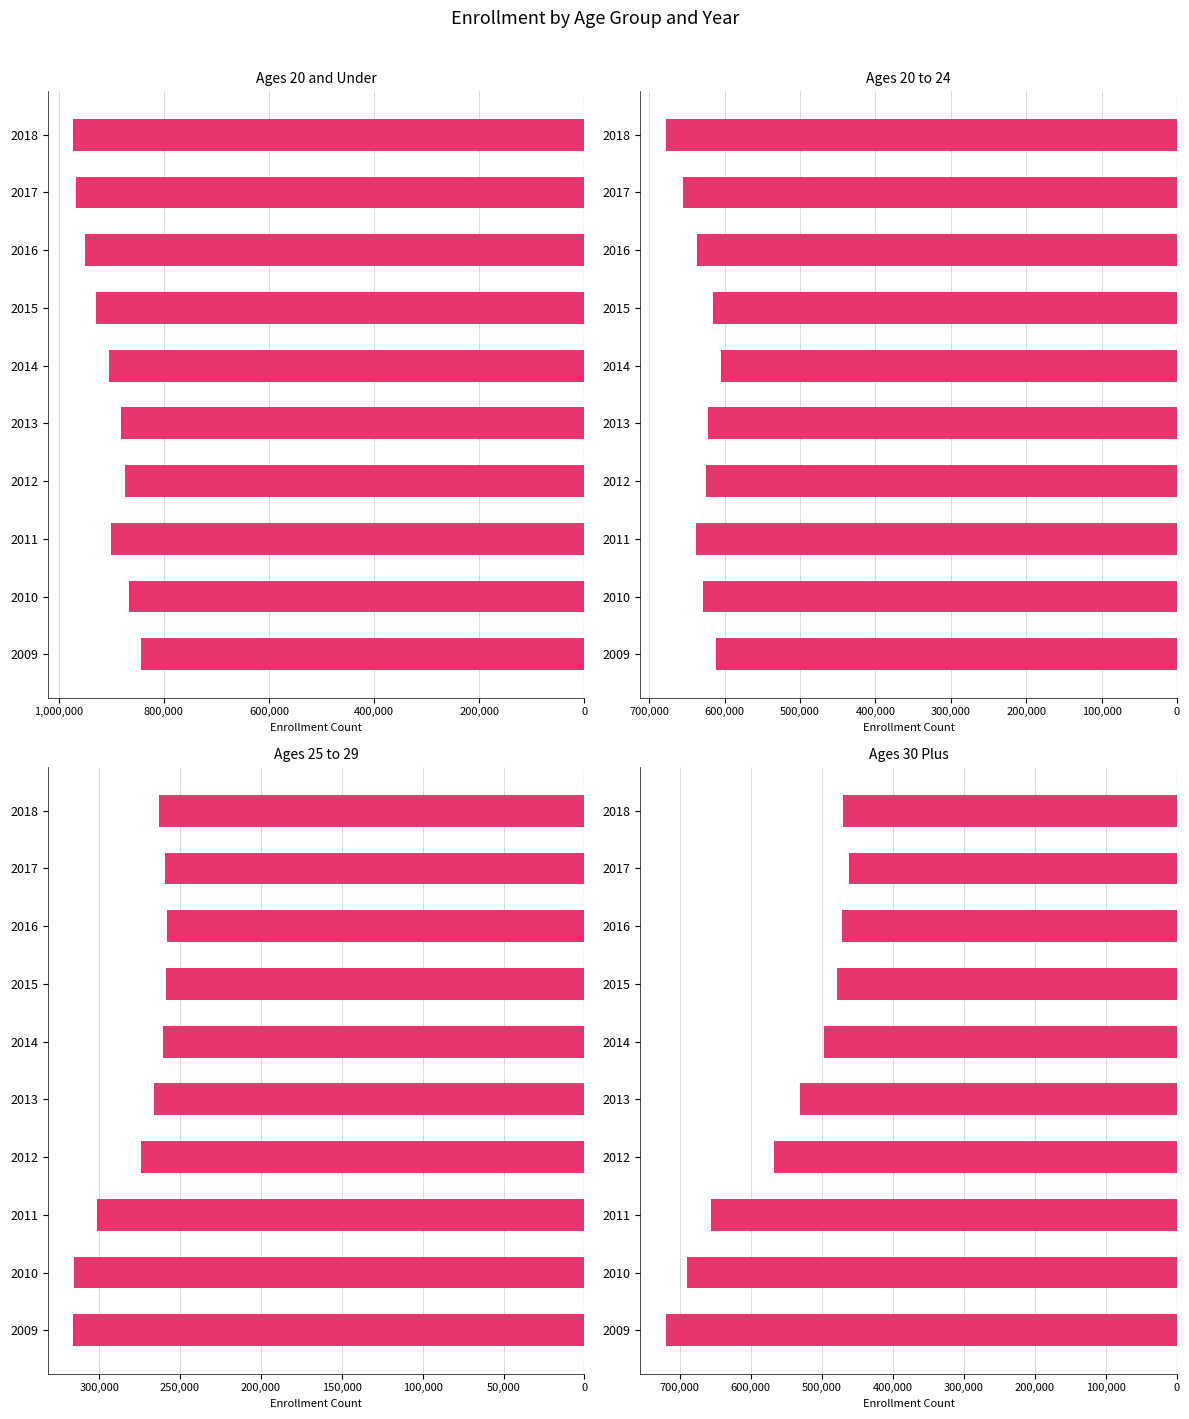

Does the chart contain stacked bars?

No